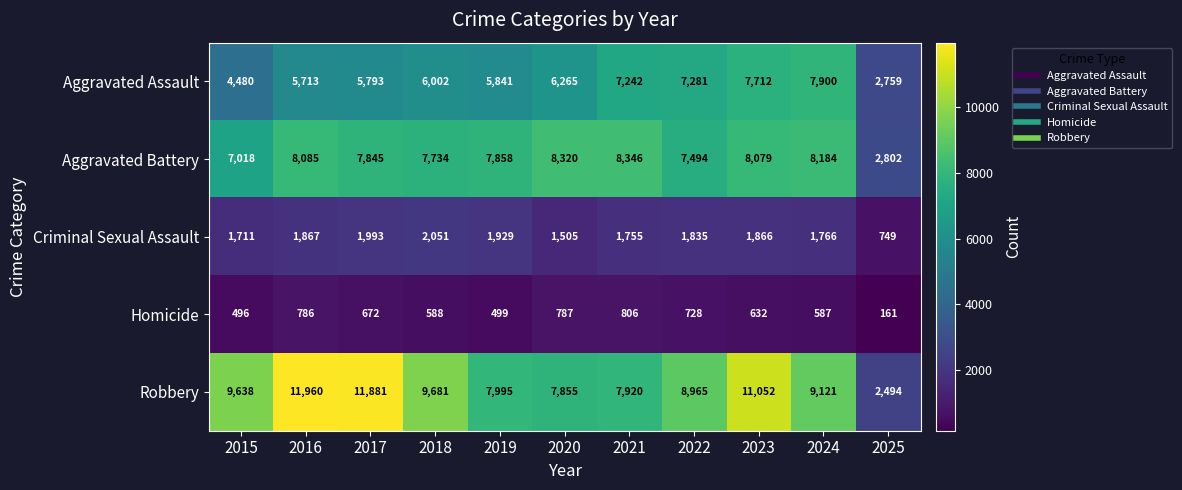

List the series in order of their peak value, lowest first.

Homicide, Criminal Sexual Assault, Aggravated Assault, Aggravated Battery, Robbery